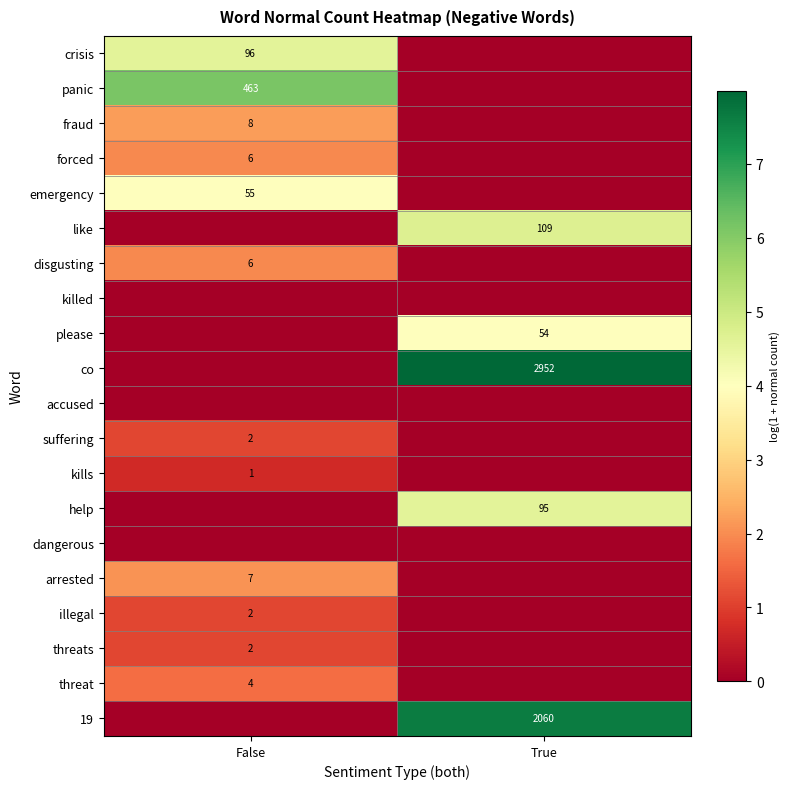

What is the difference between the highest and lowest values at True?

8.0